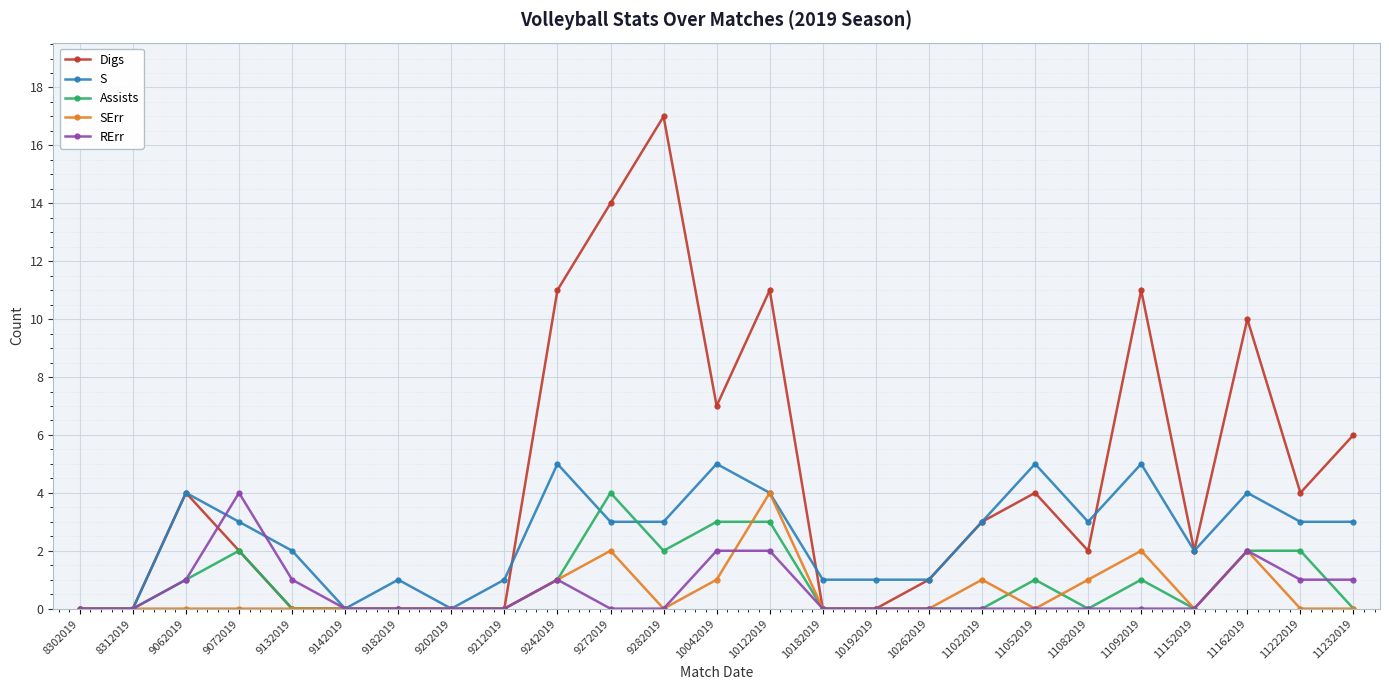

True or false: Digs has more than 1 points higher than both neighbors.

True